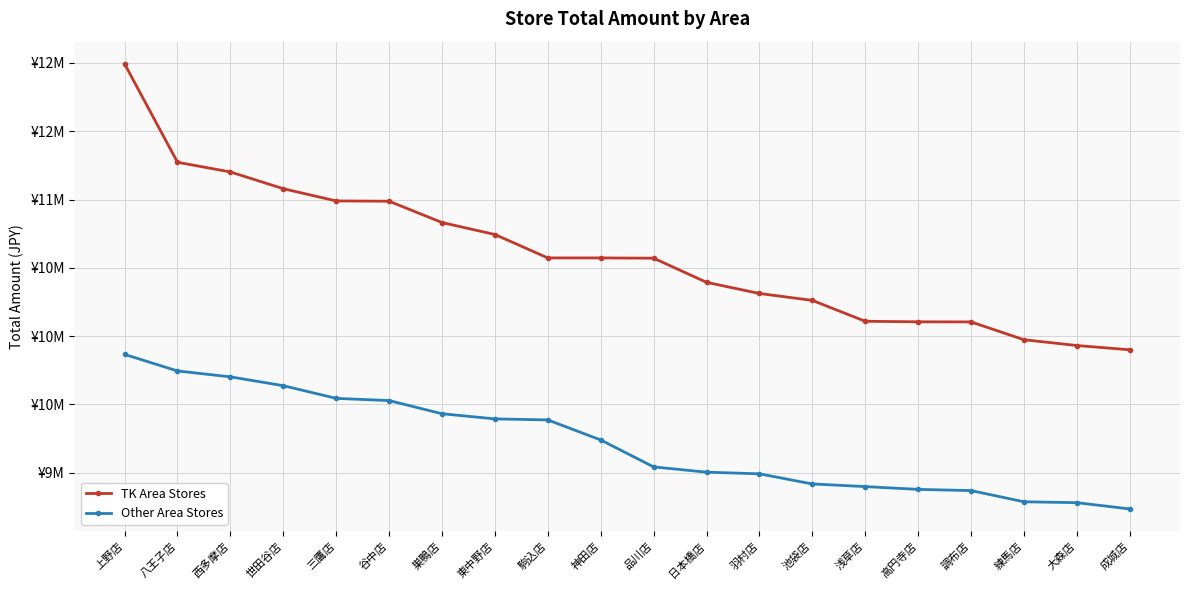

Which series has the widest spread of values?

TK Area Stores